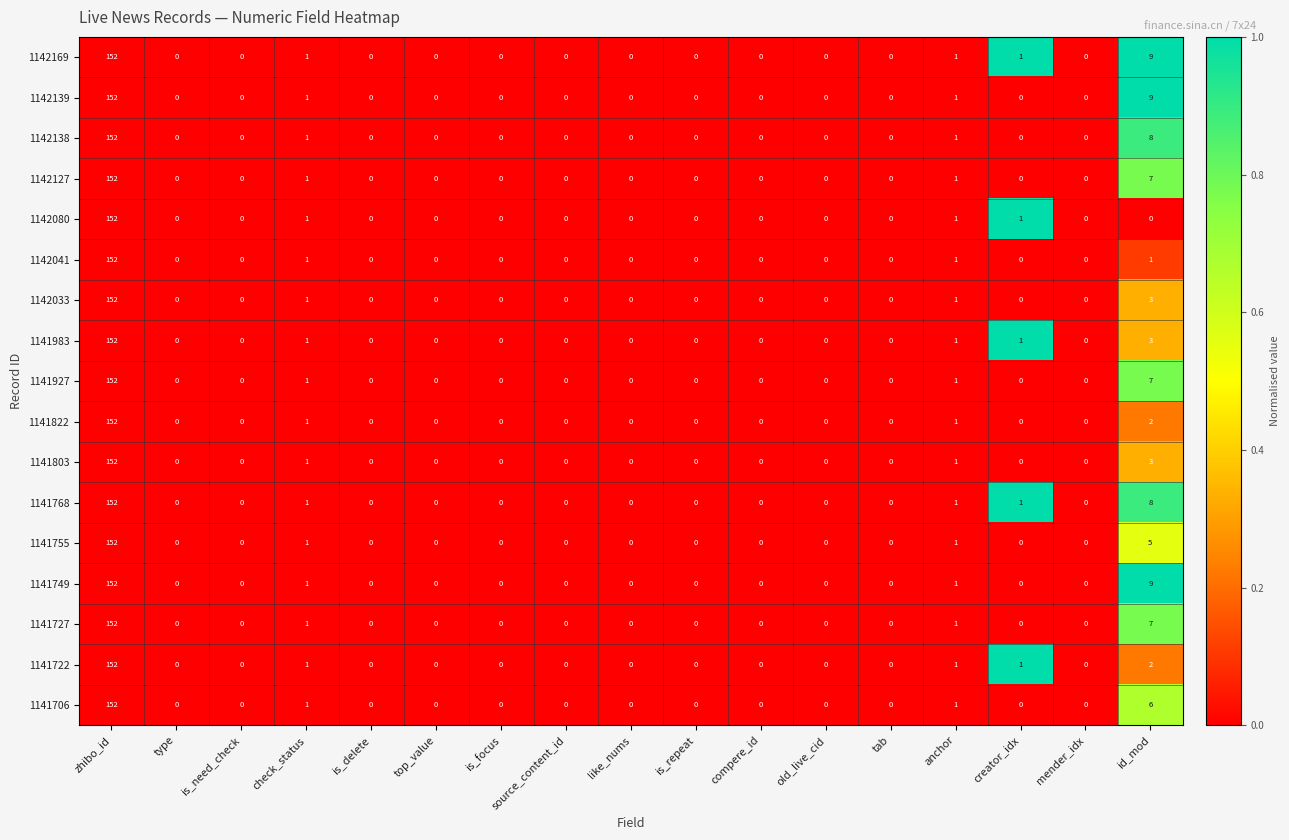

What is the average value of the 1142041 series?

9